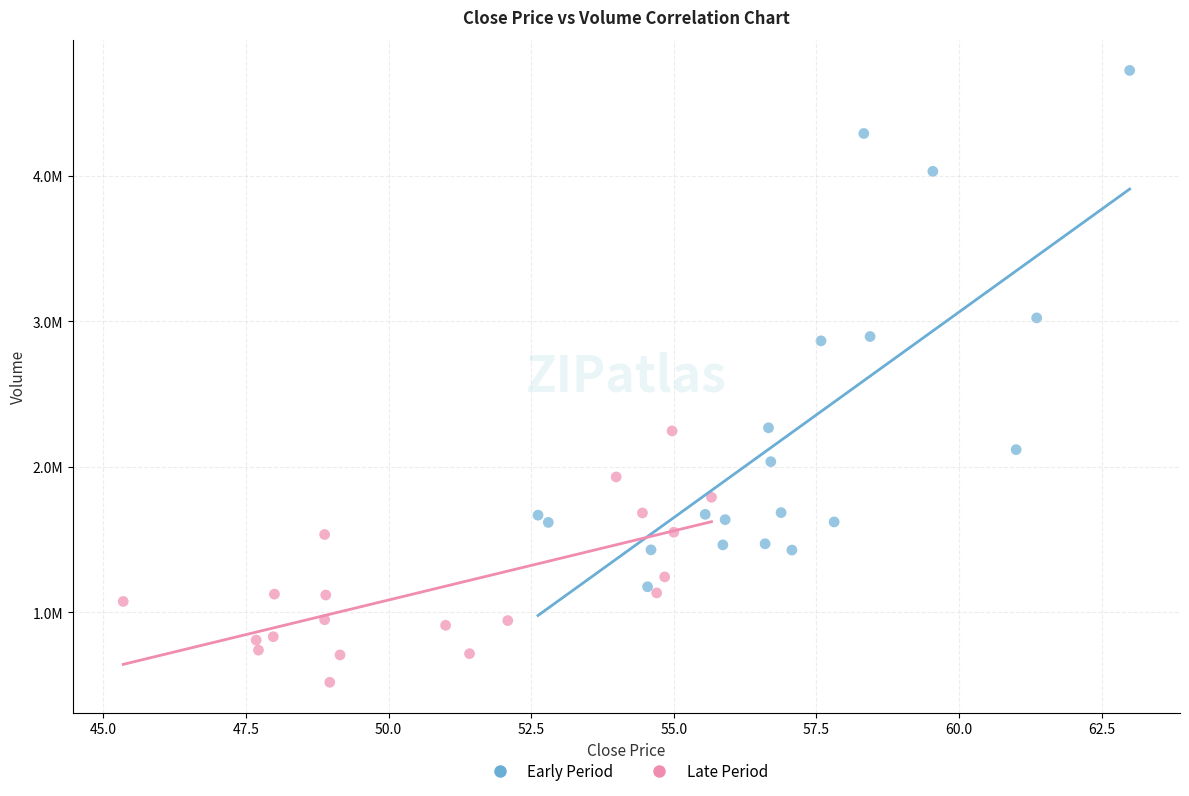

Which series reaches the maximum Y coordinate?

Early Period